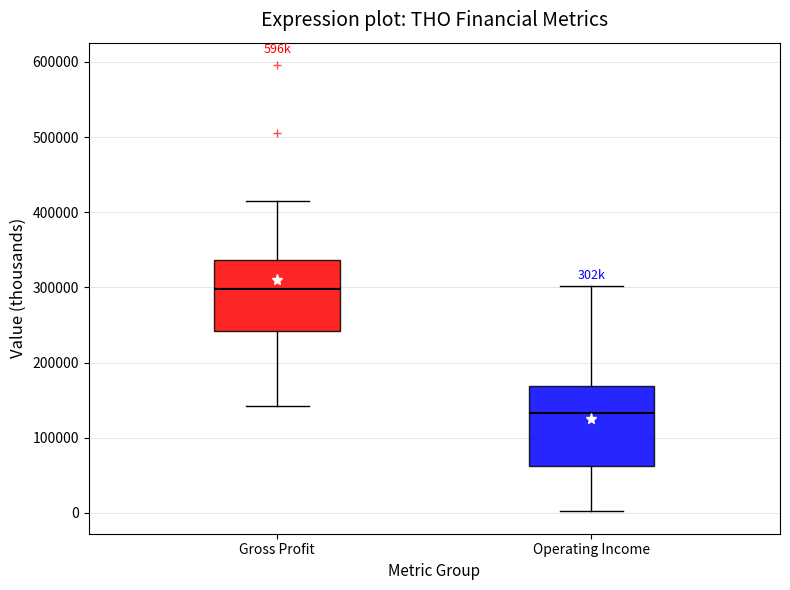

Where is the lower edge of the box for Gross Profit on the y-axis? The values are not printed on the chart, so give them approximately, as read against the axis.

240000